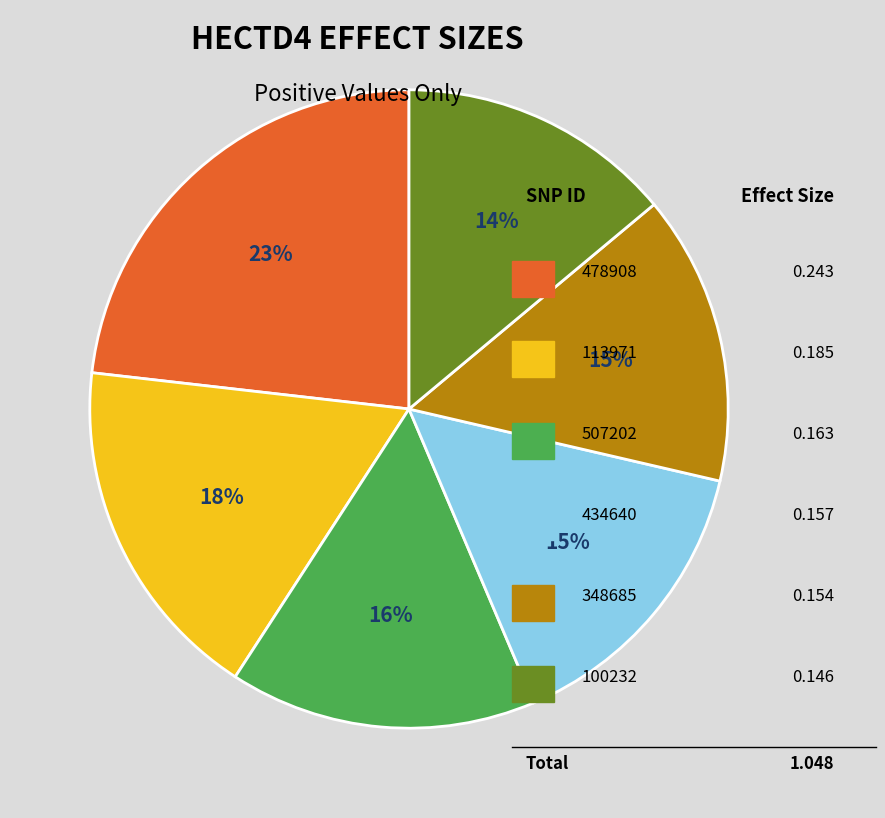

Count the number of slices in the pie.

6